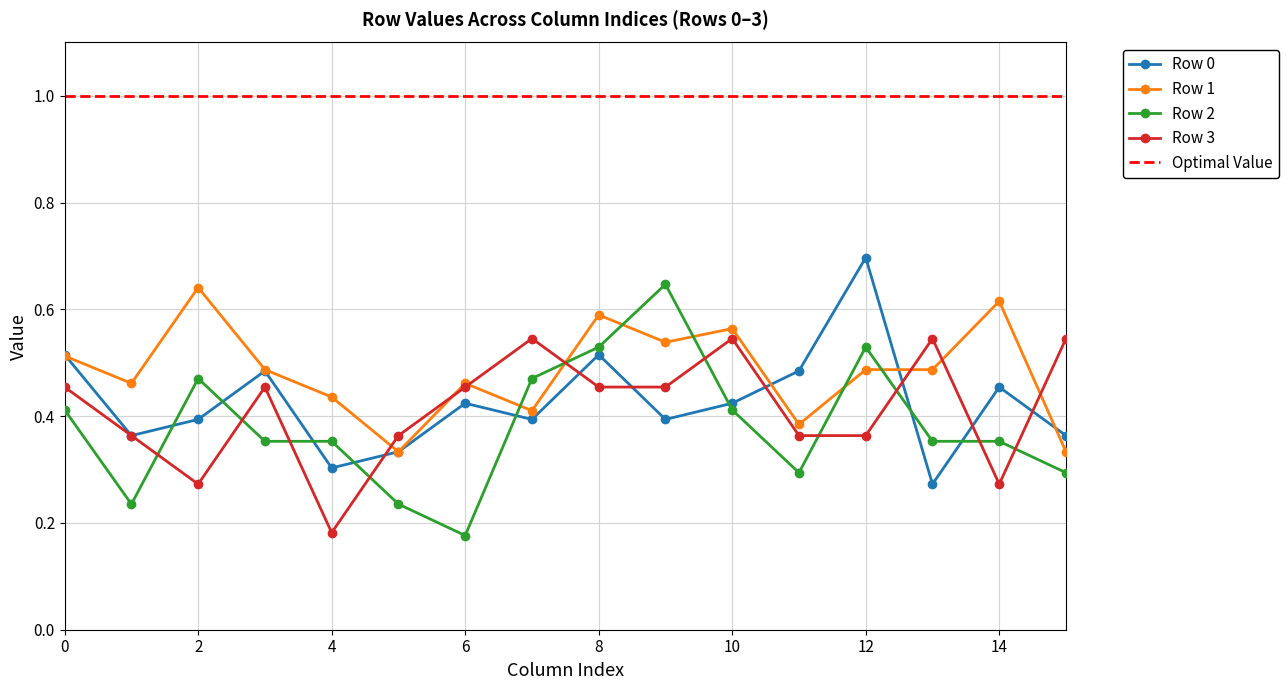

Where is Row 3 nearest to the value 0?

4